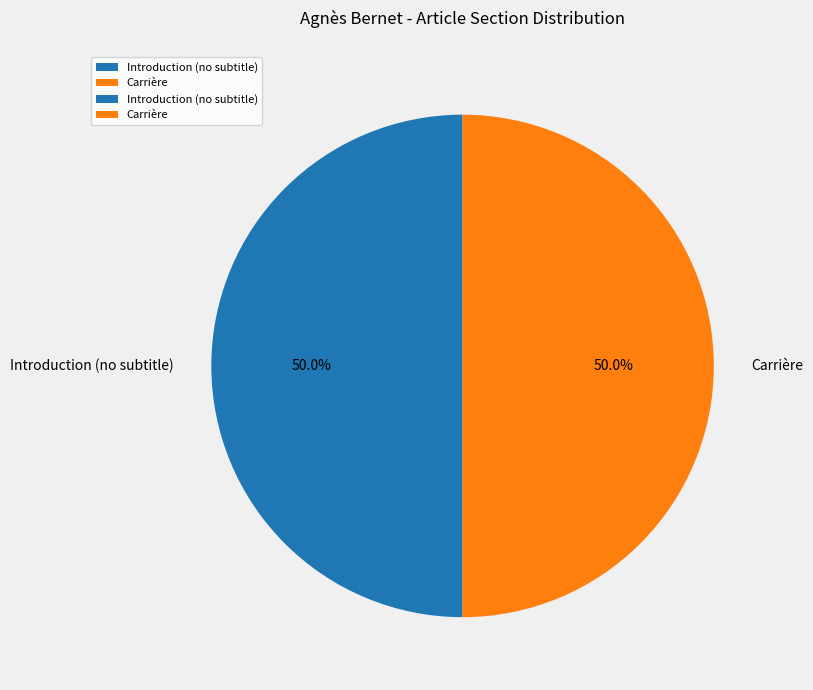

How many segments does this pie chart have?

2